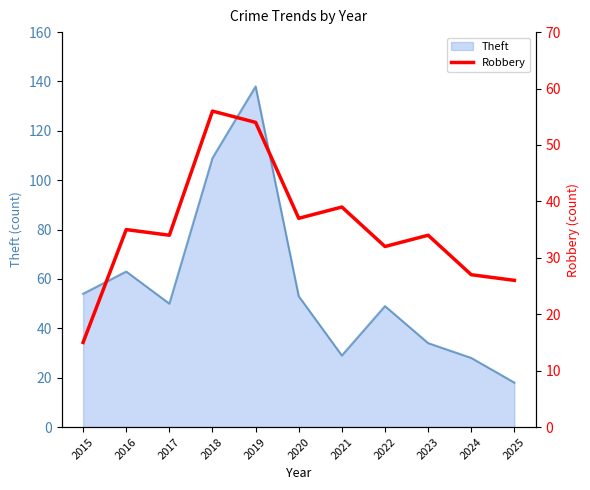

Is it true that the value at 2018 is 56?

True